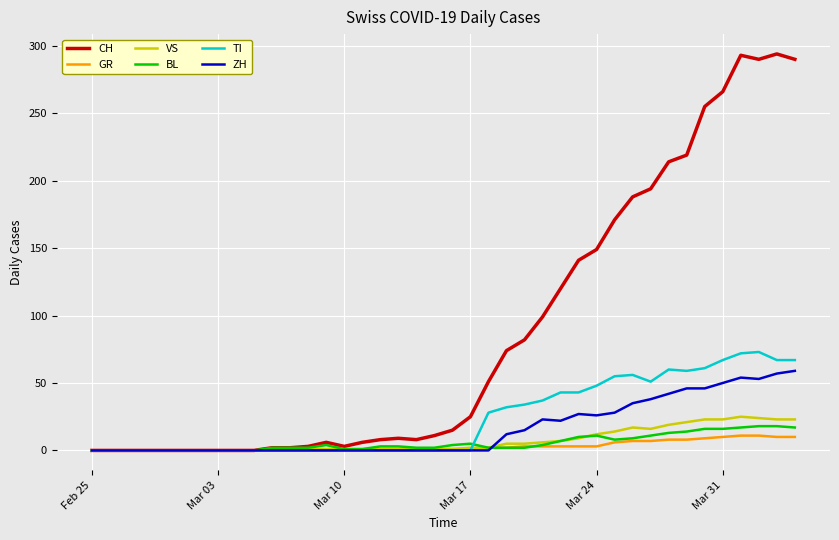

Which series has the widest spread of values?

CH